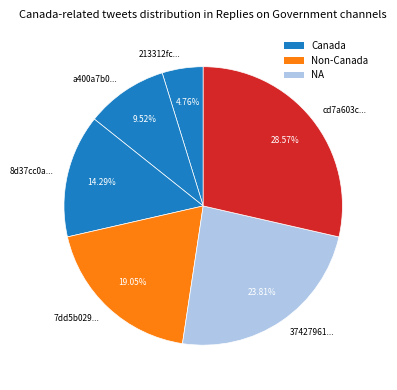

Does 7dd5b029... account for over 50% of the chart?

No